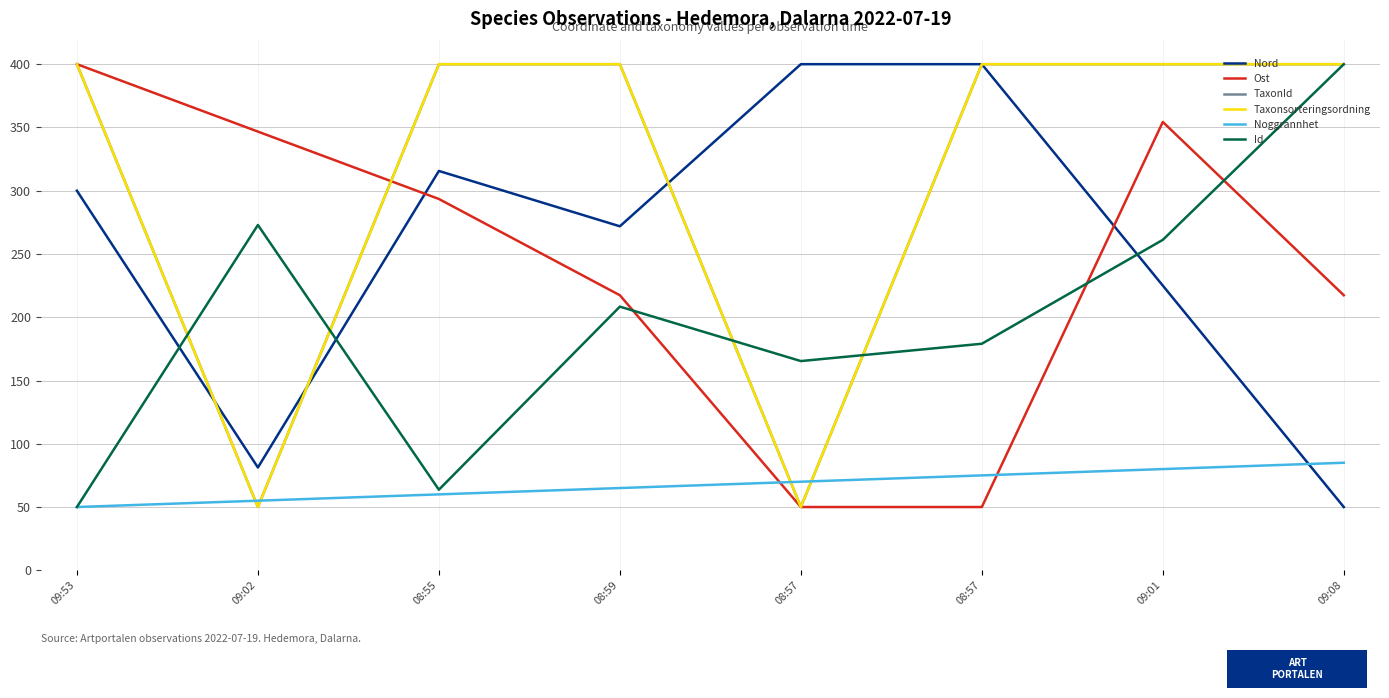

Is this an area chart (filled region under the line)?

No